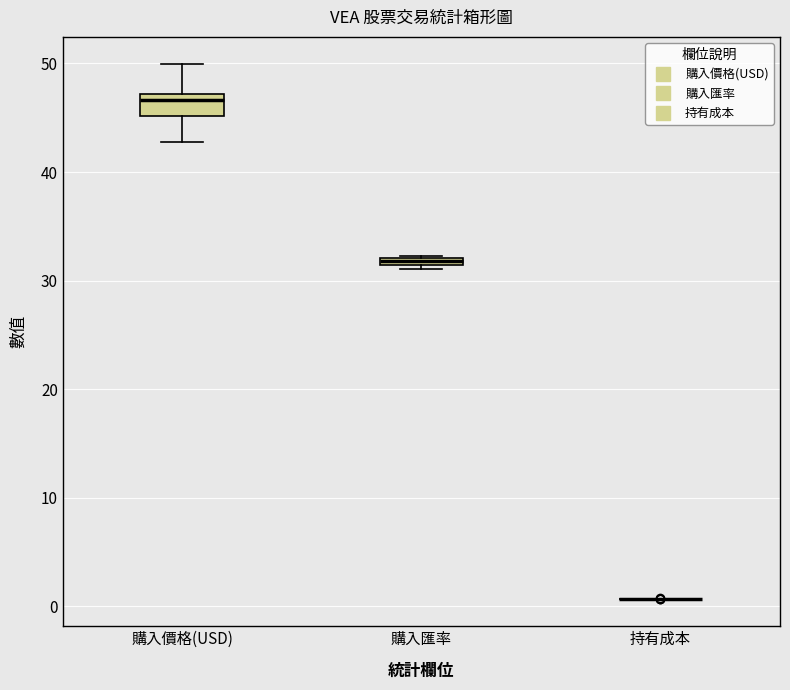

Comparing the boxes themselves (not the whiskers), which one is the tallest?

購入價格(USD)